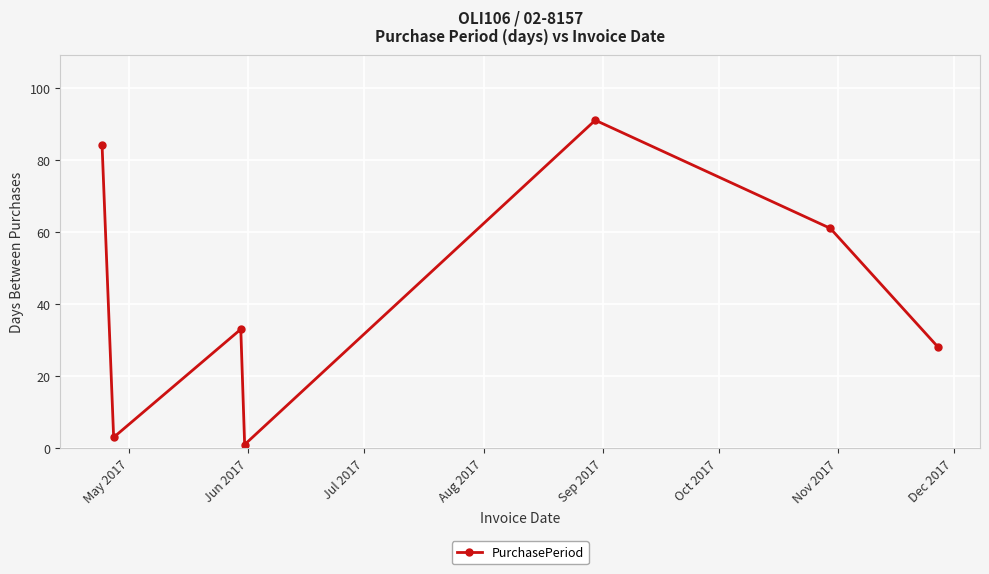

What is the difference between the second highest and minimum values?

83